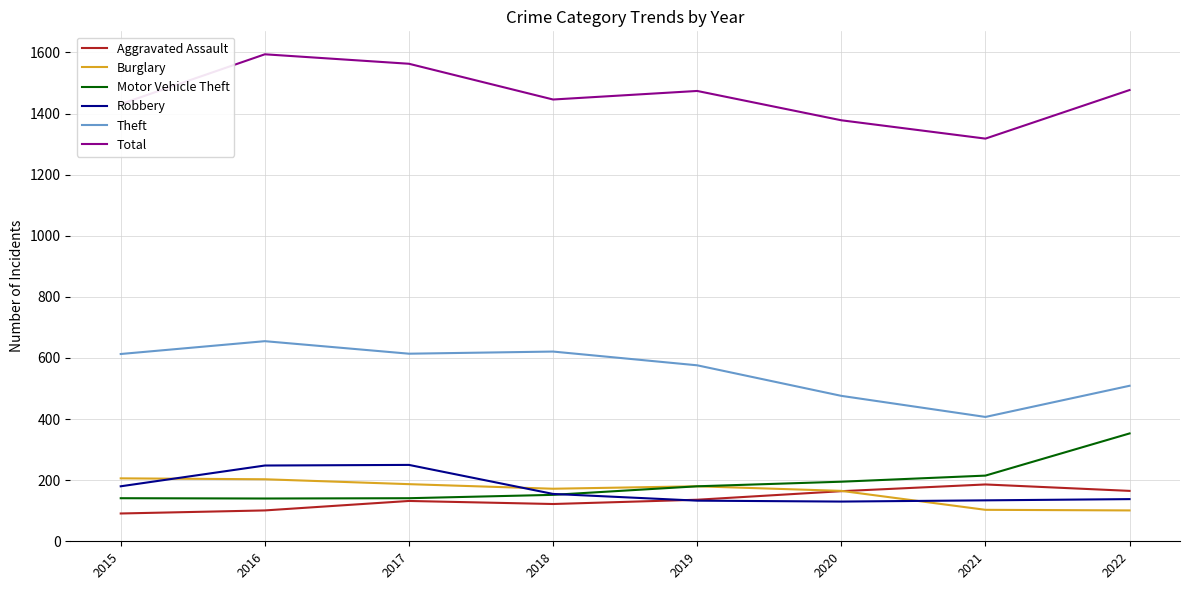

True or false: Robbery and Total cross at least once.

False